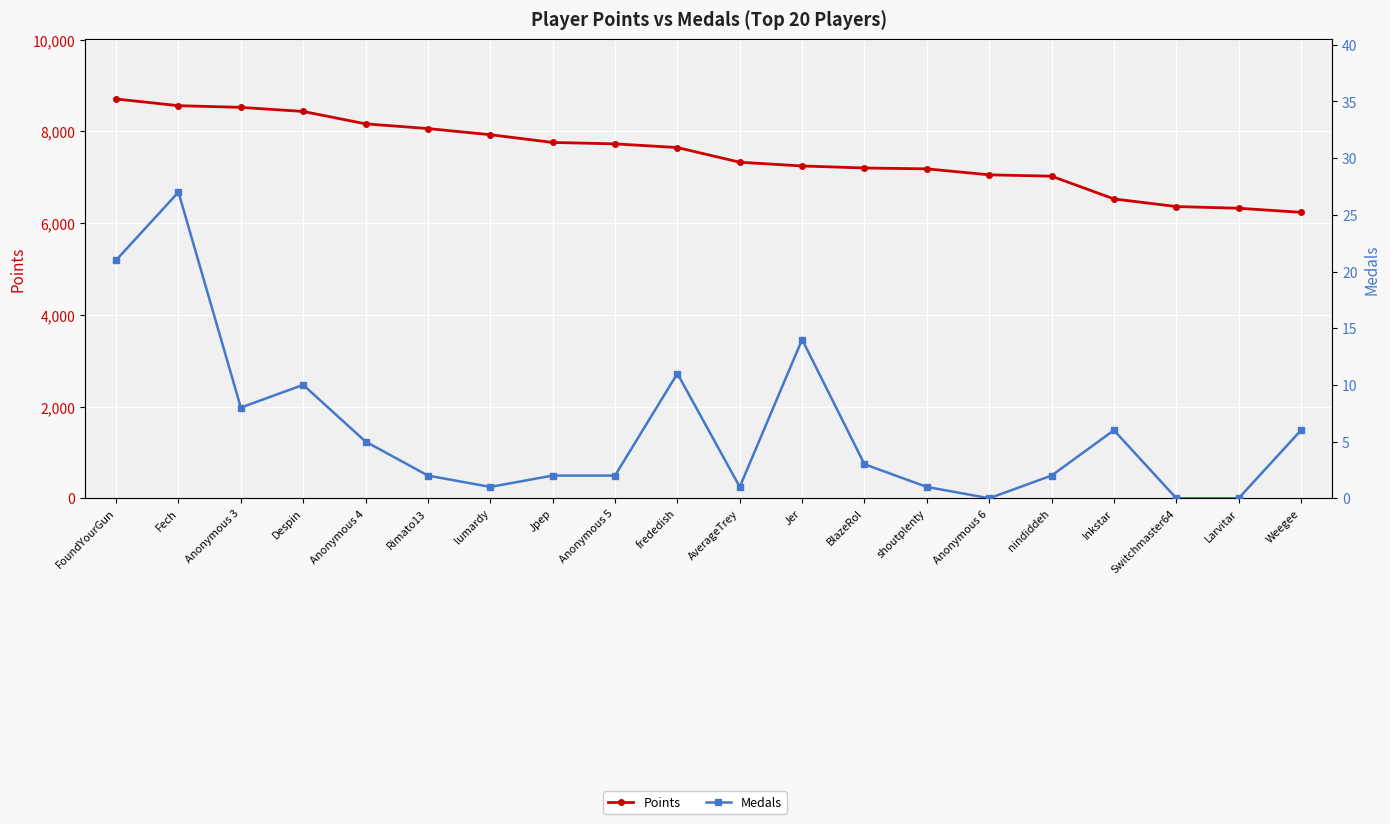

The value of Points at FoundYourGun is 8708. True or false?

True